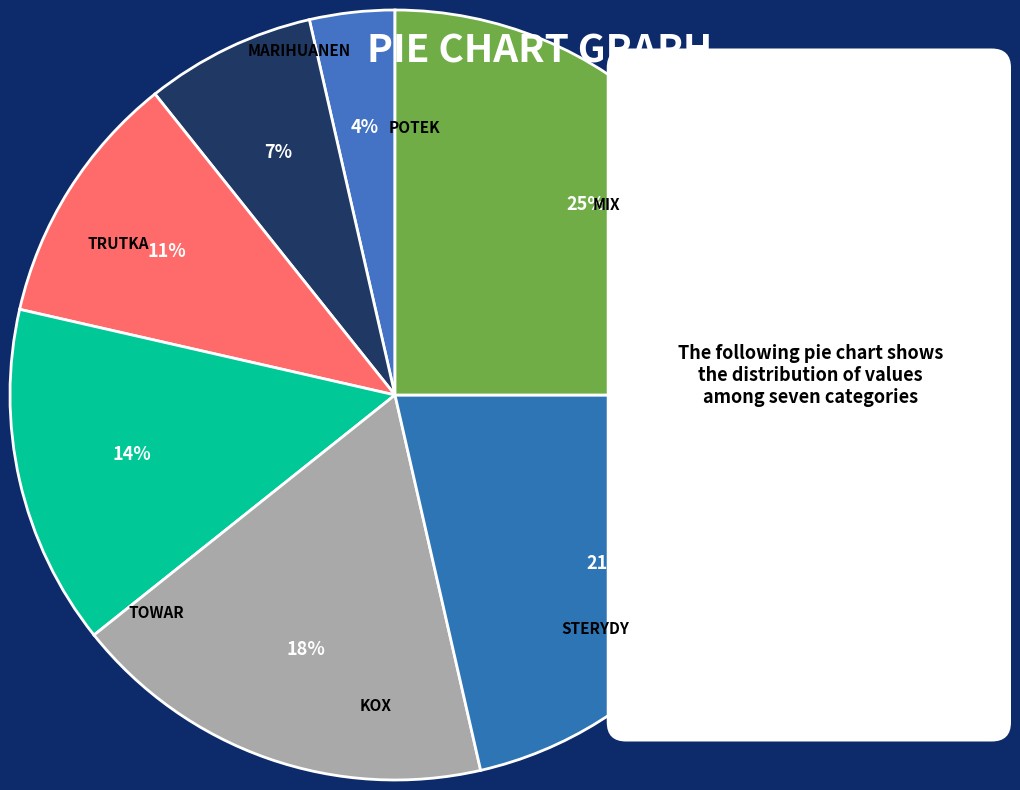

Count the number of slices in the pie.

7